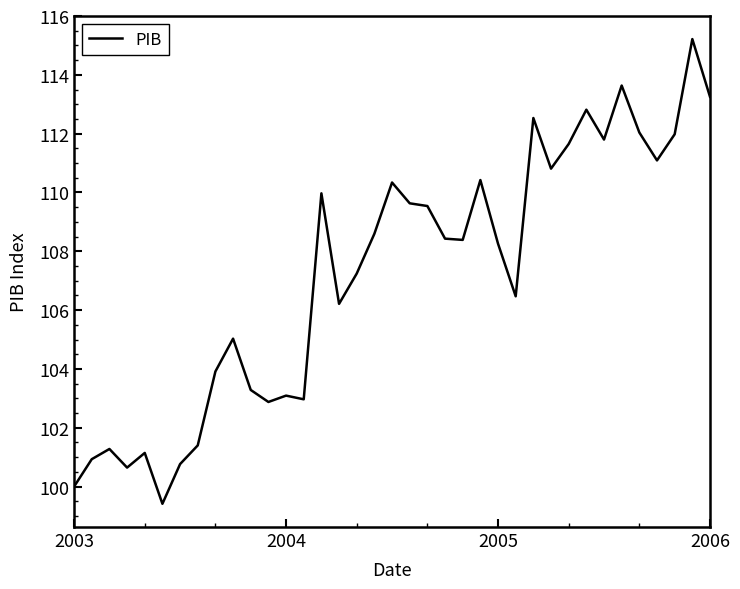

What is the maximum value shown in the chart?

115.2